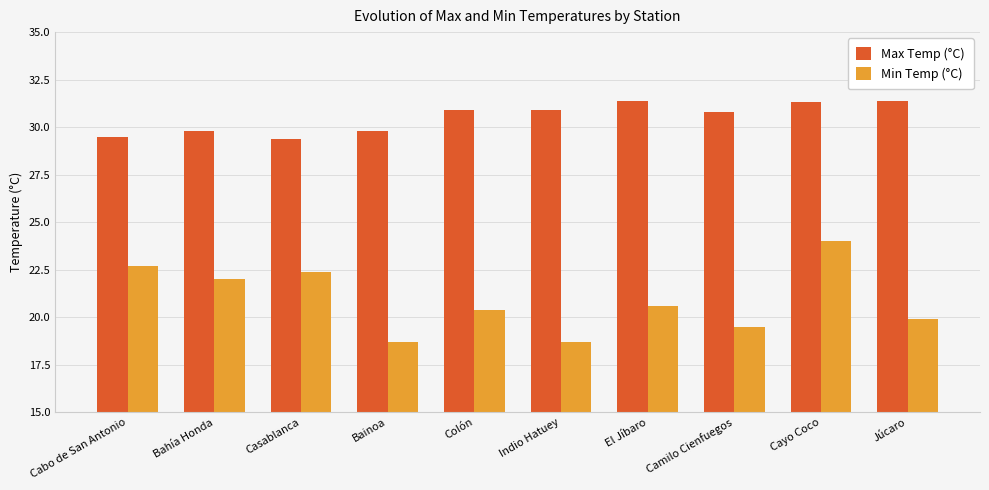

Reading right to left, list all the values displayed in this chart.

Max Temp (°C): 31.4	31.3	30.8	31.4	30.9	30.9	29.8	29.4	29.8	29.5
Min Temp (°C): 19.9	24.0	19.5	20.6	18.7	20.4	18.7	22.4	22.0	22.7